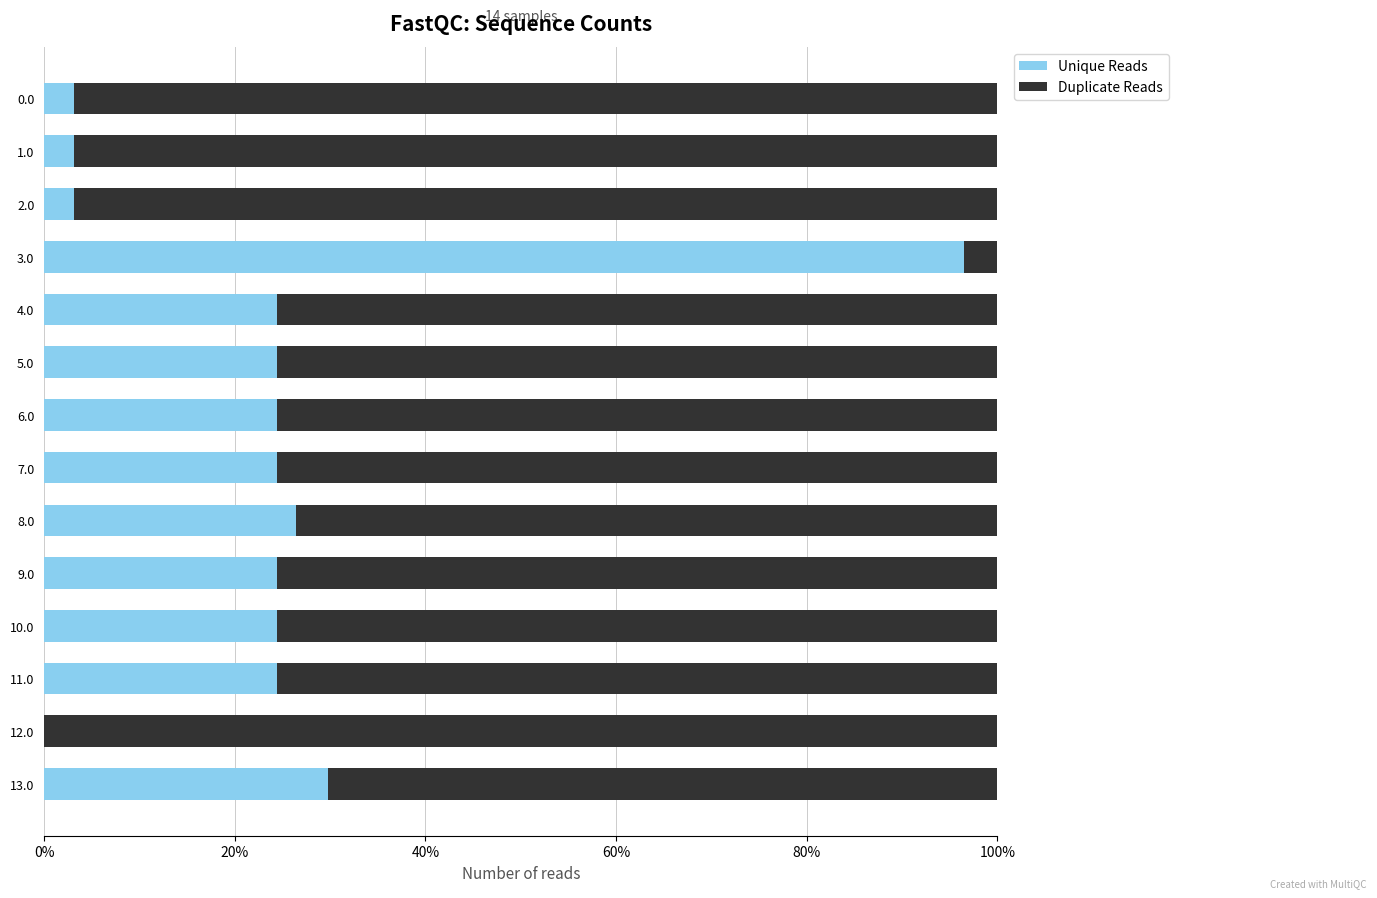

What is the sum of the Unique Reads values at 9.0 and 1.0?

27.5